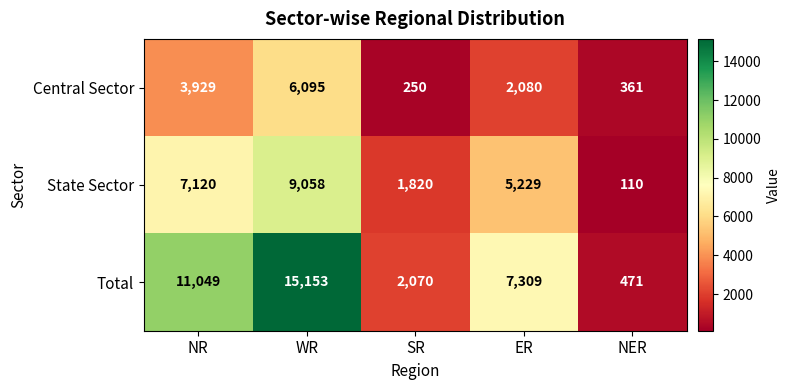

What is the approximate value of State Sector at NR, to the nearest 100?

7100